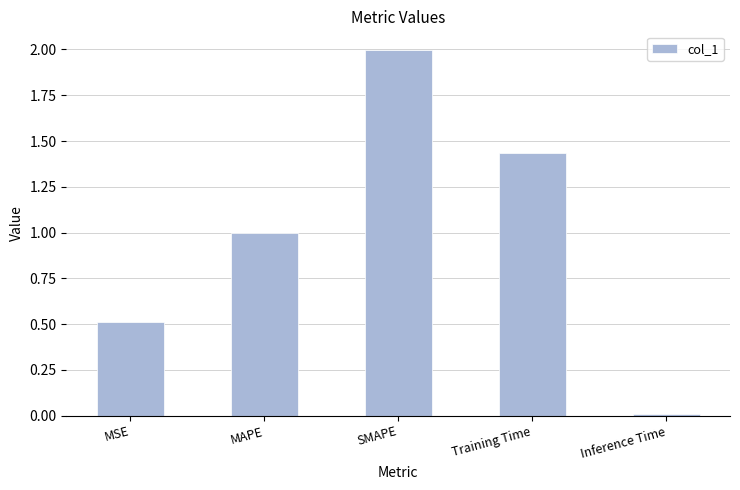

At which category does the chart reach its peak across all series?

SMAPE